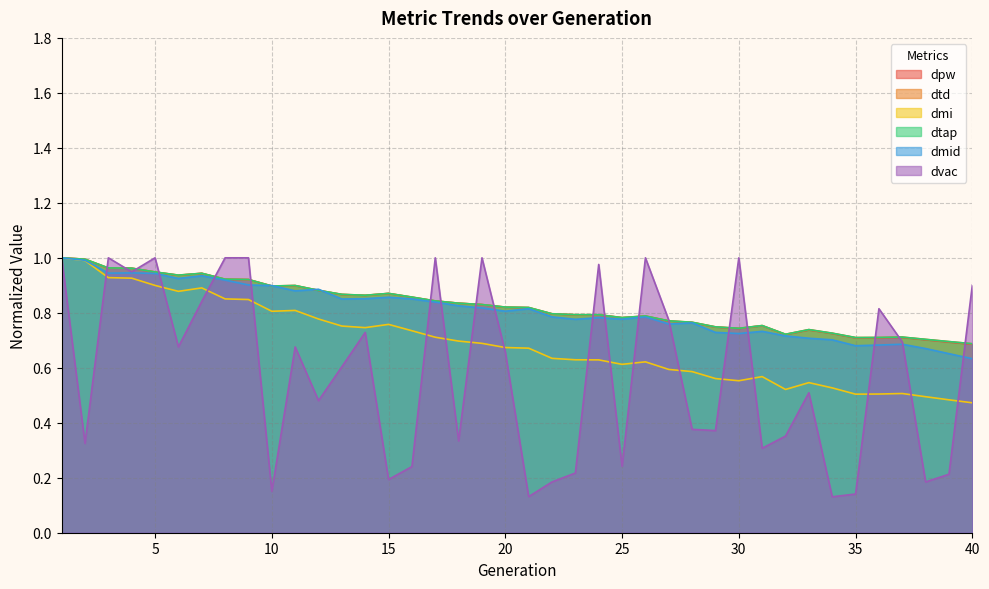

How many times do dpw and dmid cross each other?

4